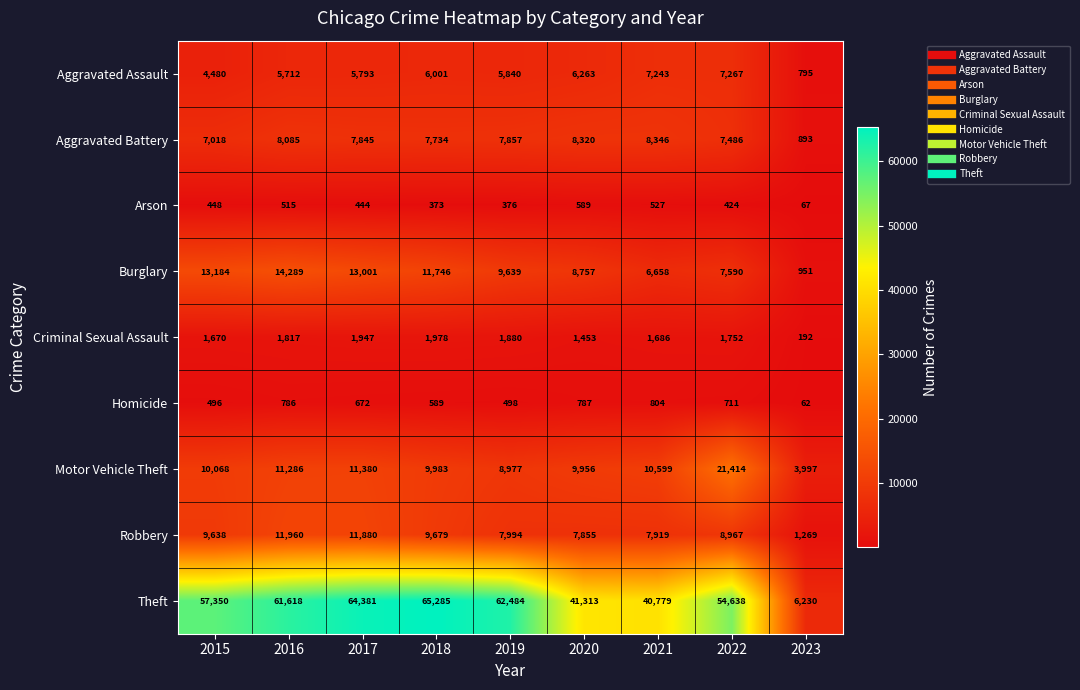

Where is Robbery nearest to the value 6614?

2020